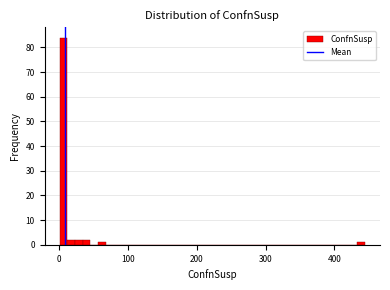

Around what value on the x-axis is the tallest bar? Give the approximate position of its centre, as read against the axis.

10